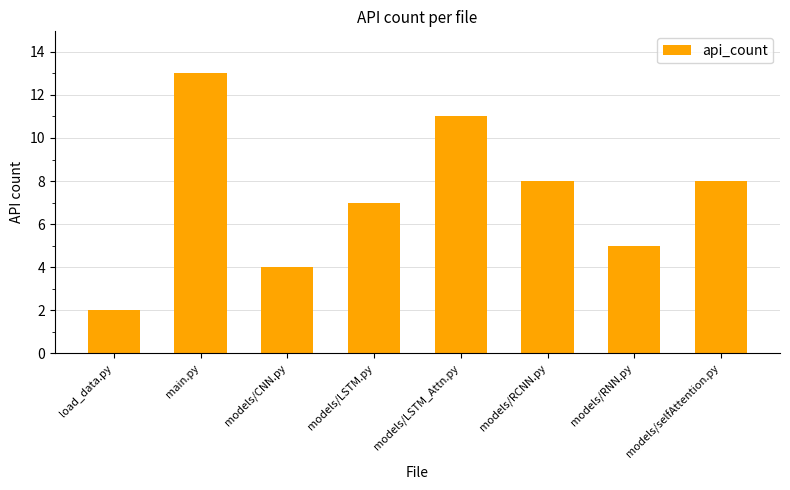

Which label corresponds to the largest value in the chart?

main.py